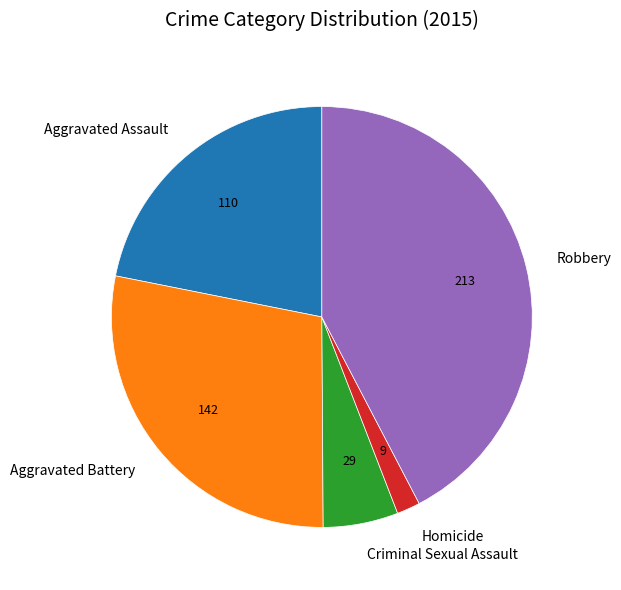

Do Robbery and Aggravated Assault together represent more than half of the pie?

Yes